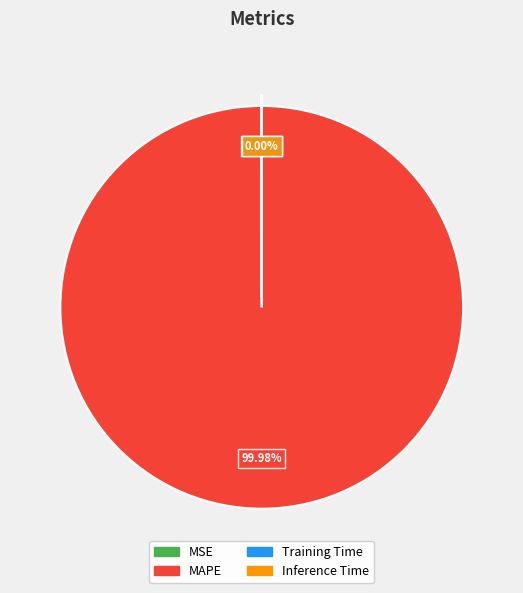

Which slice represents more than half of the pie?

MAPE